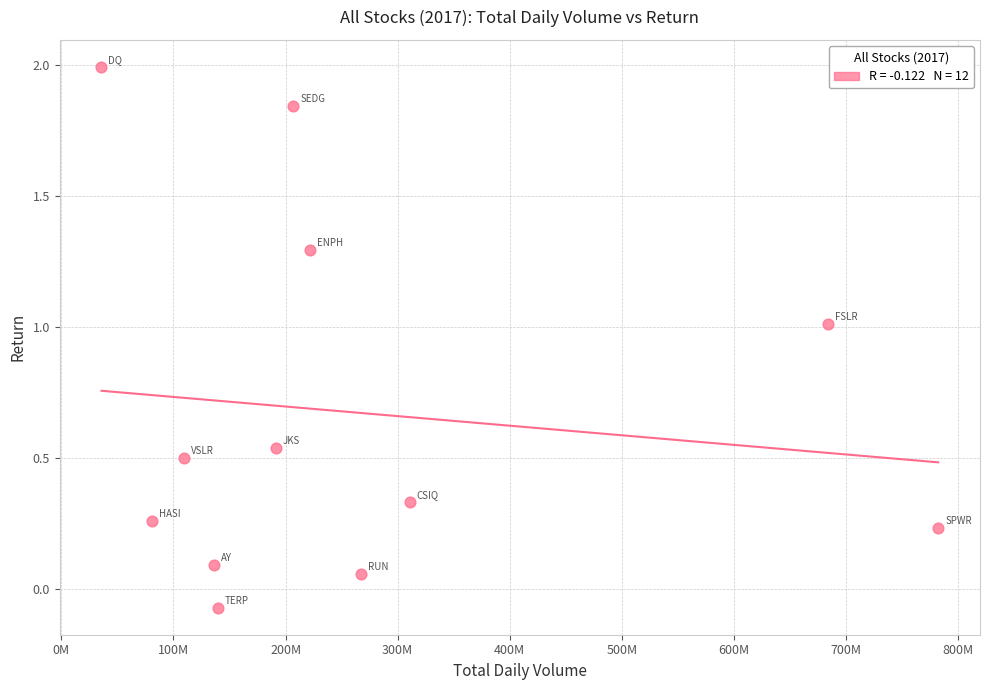

What is the range of Y values (max minus min)?

2.1